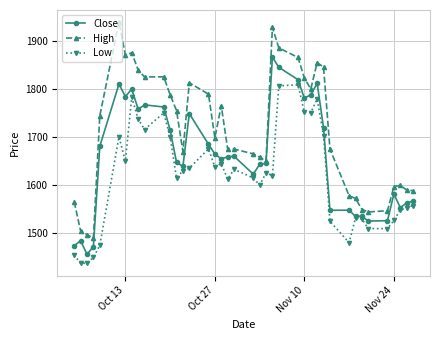

Which series has the widest spread of values?

High